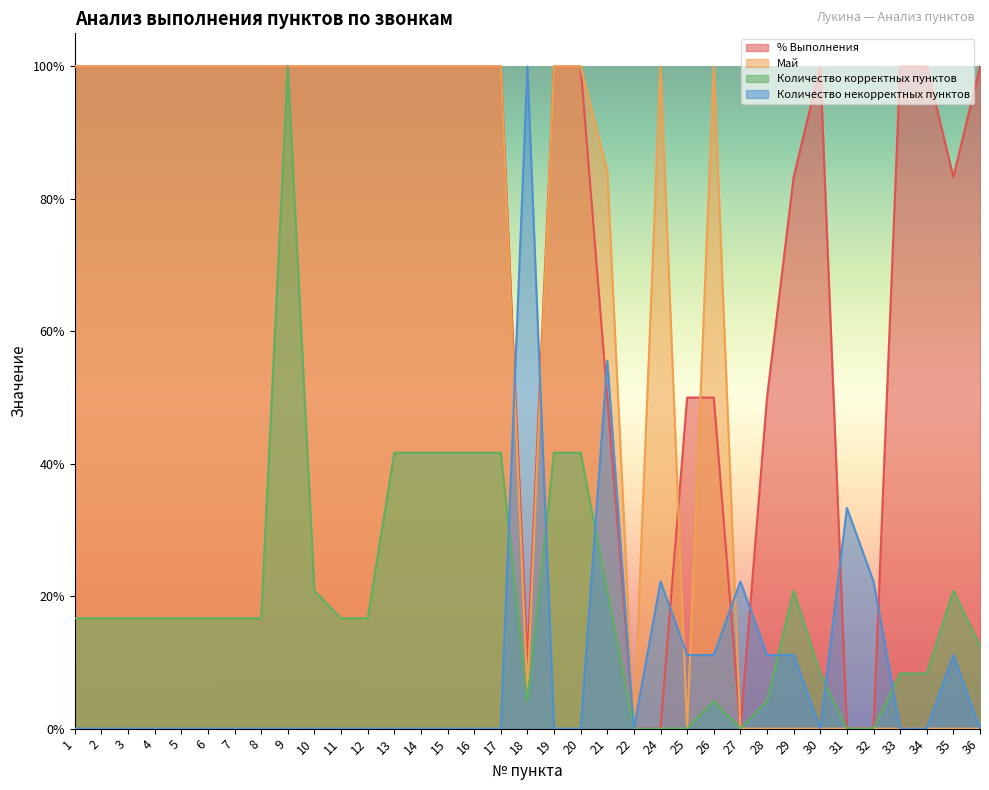

Rank the series at 25 from highest to lowest value.

% Выполнения, Количество некорректных пунктов, Май, Количество корректных пунктов